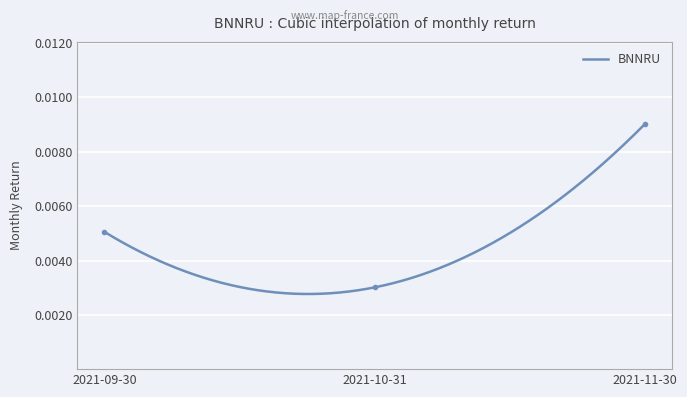

How many values are between 0 and 1?

3